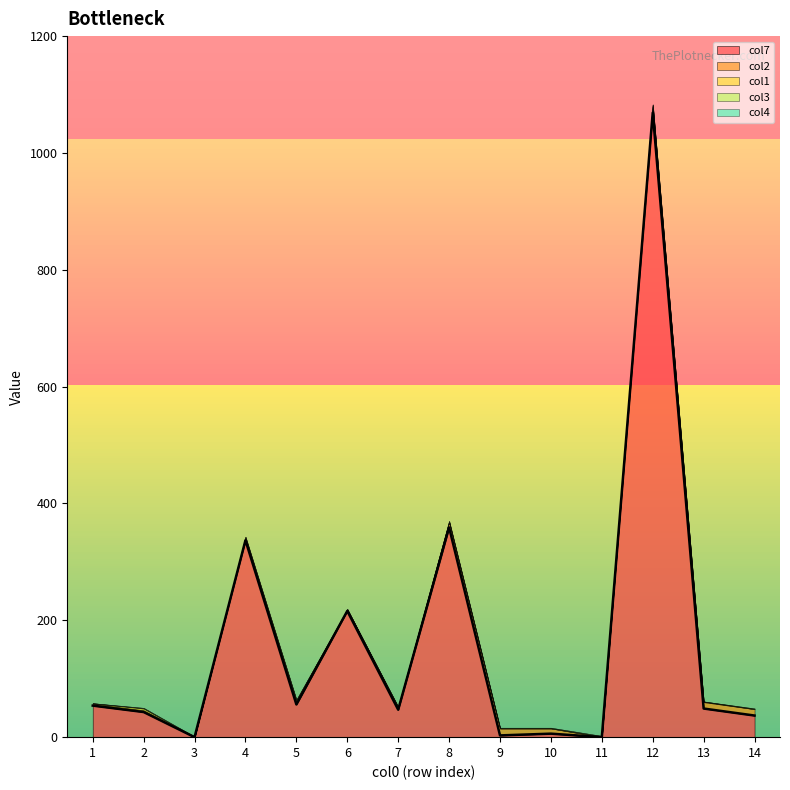

At which category is the sum across all series the highest?

12